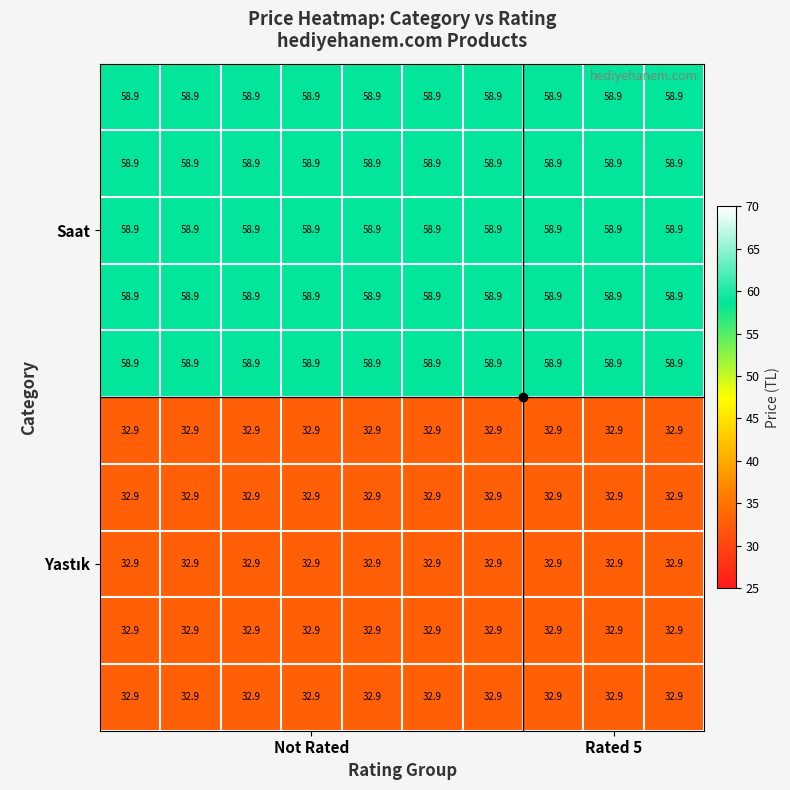

What is the smallest value displayed?

32.9